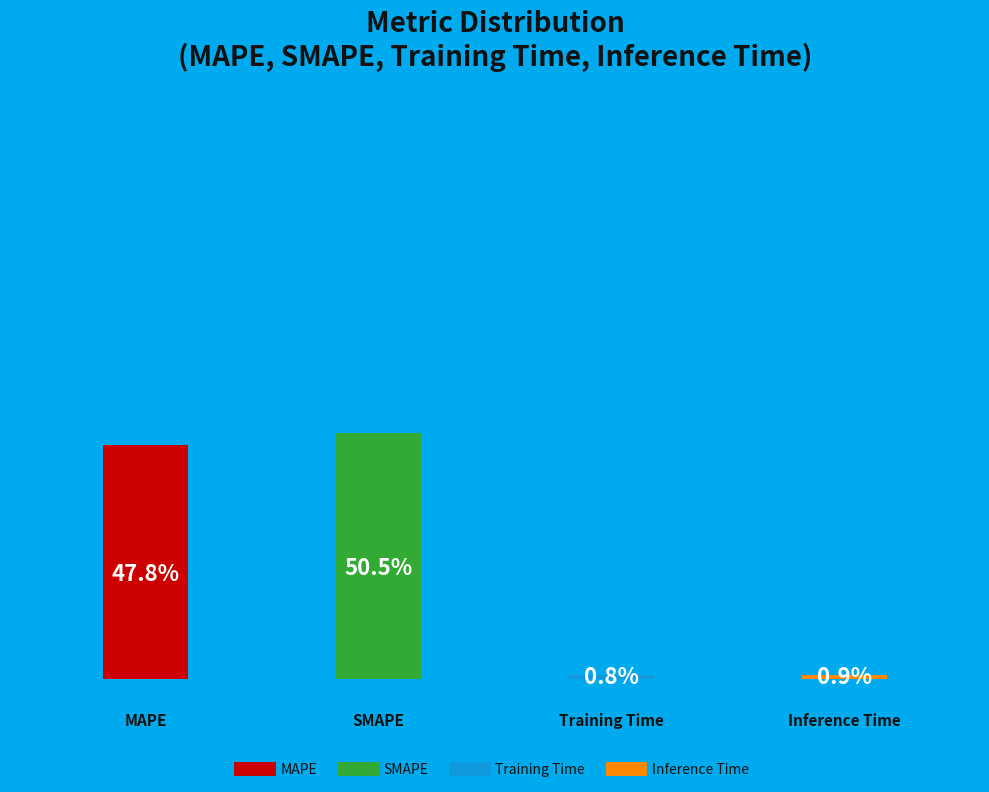

Does Training Time represent more than half of the total?

No